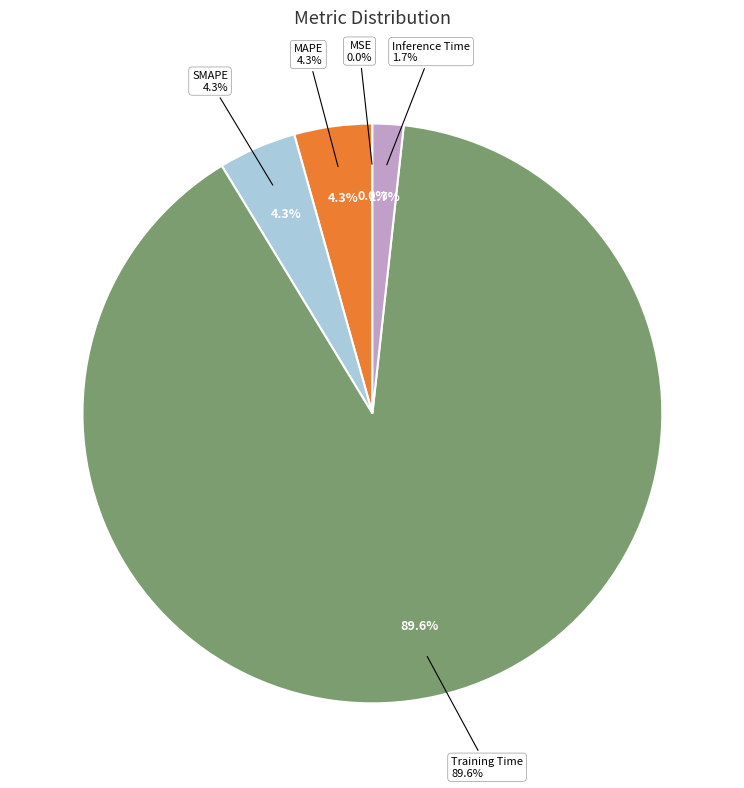

To the nearest percent, what is the difference between the largest and smallest slice percentages?

90%